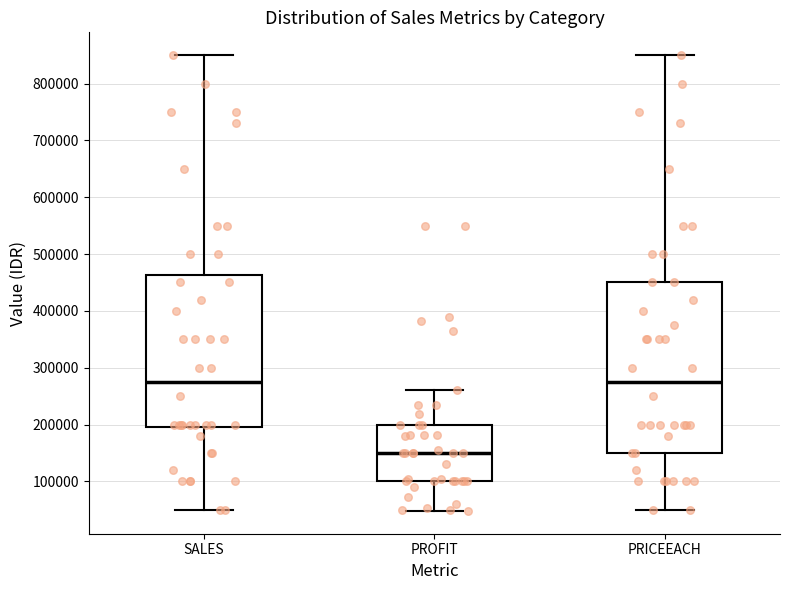

Where does the median line of the box for SALES sit on the y-axis? The values are not printed on the chart, so give them approximately, as read against the axis.

280000